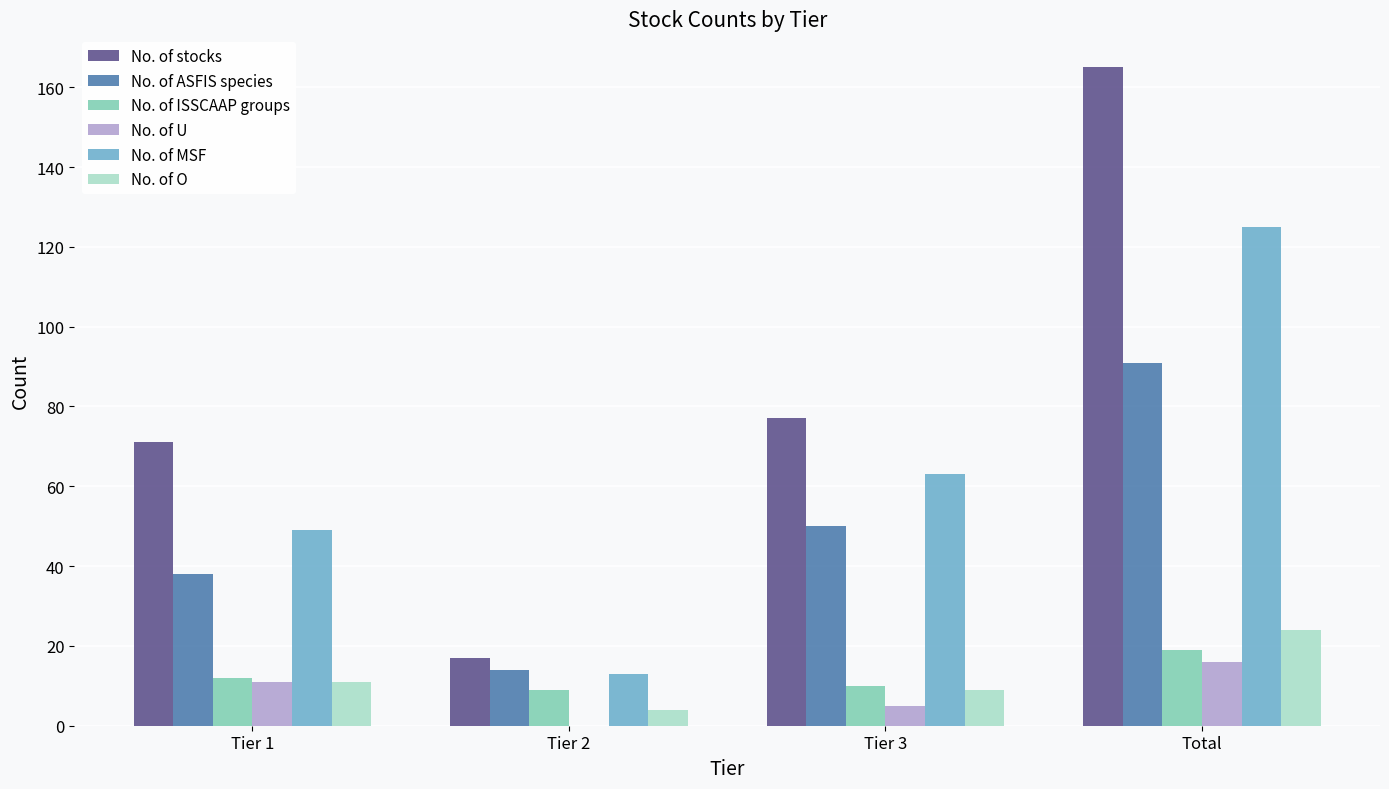

Reading left to right, extract all data points from this chart.

No. of stocks: Tier 1=71	Tier 2=17	Tier 3=77	Total=165
No. of ASFIS species: Tier 1=38	Tier 2=14	Tier 3=50	Total=91
No. of ISSCAAP groups: Tier 1=12	Tier 2=9	Tier 3=10	Total=19
No. of U: Tier 1=11	Tier 2=0	Tier 3=5	Total=16
No. of MSF: Tier 1=49	Tier 2=13	Tier 3=63	Total=125
No. of O: Tier 1=11	Tier 2=4	Tier 3=9	Total=24